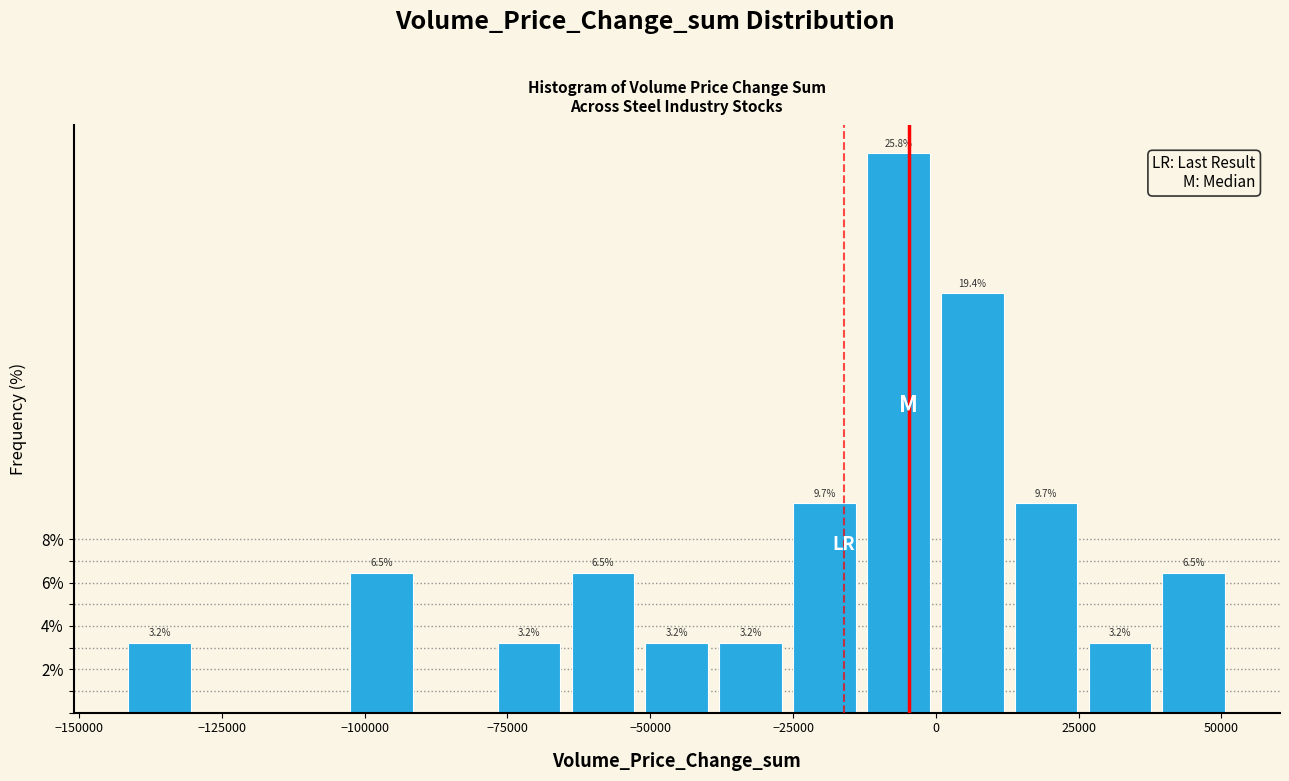

Read against the x-axis, roughly where is the centre of the tallest bar?

-5000